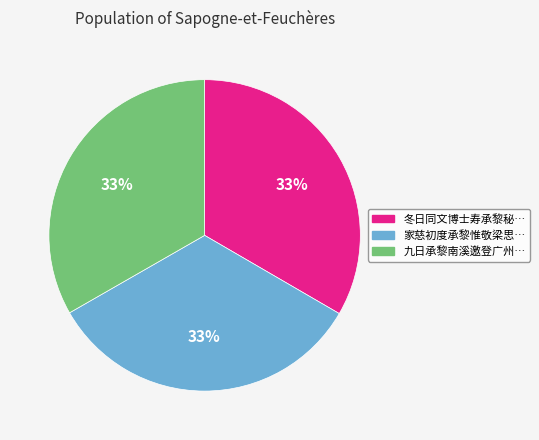

To the nearest percent, what is the average slice percentage?

33%